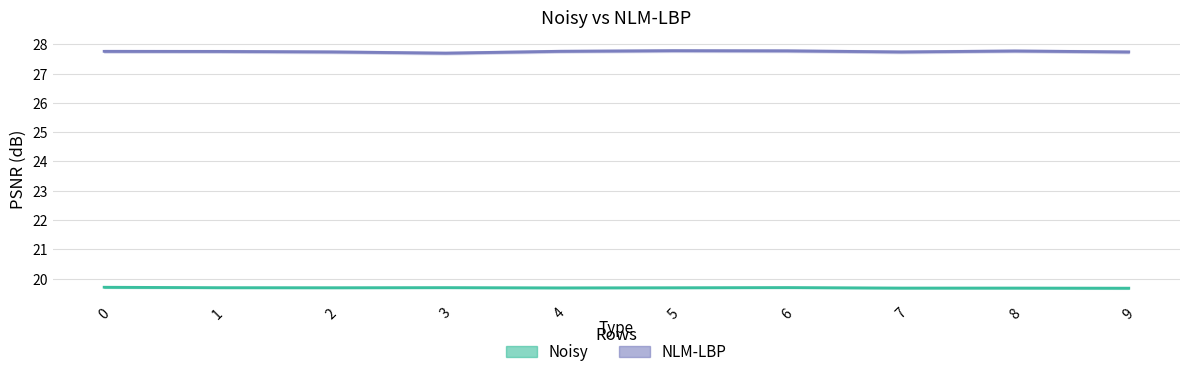

At which category is the sum across all series the highest?

6